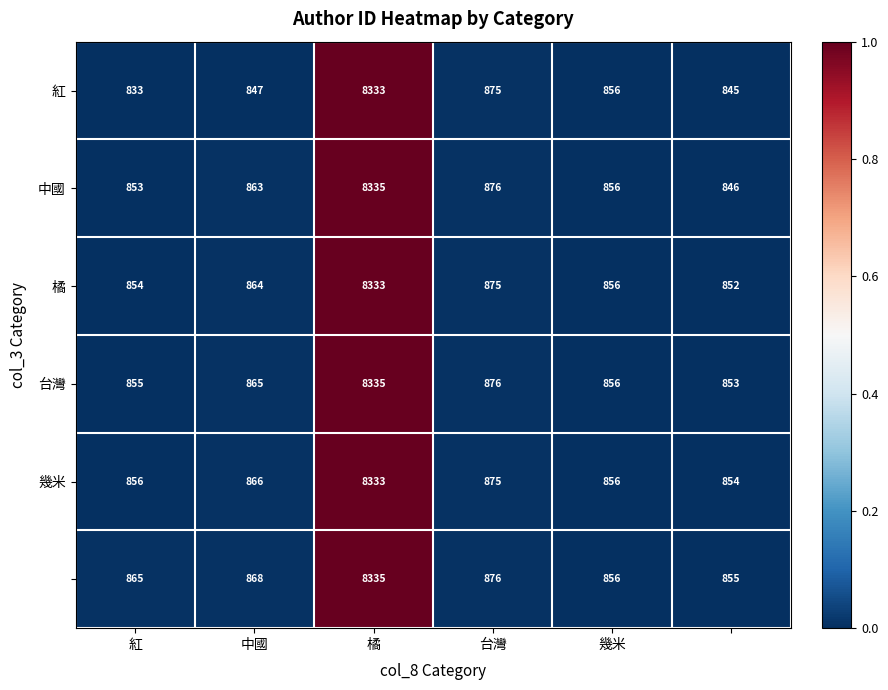

What is the greatest value displayed?

8335